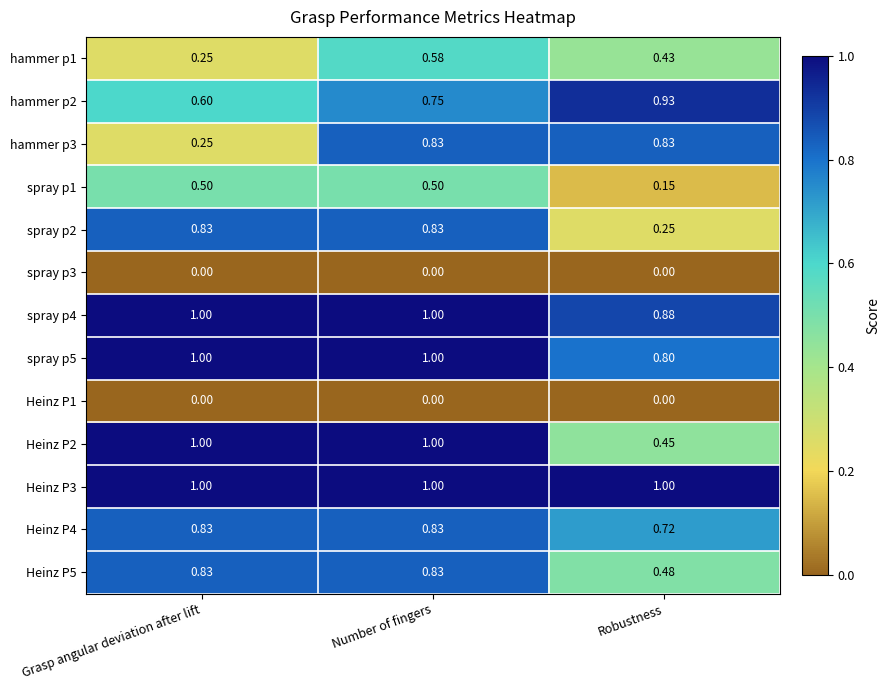

What is the difference between the highest and lowest values at Robustness?

1.0